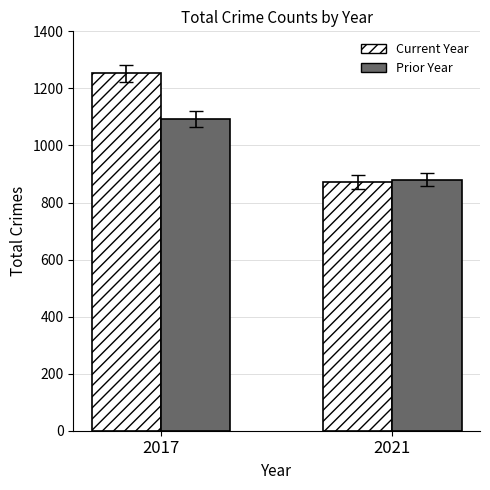

At which category does the chart reach its peak across all series?

2017